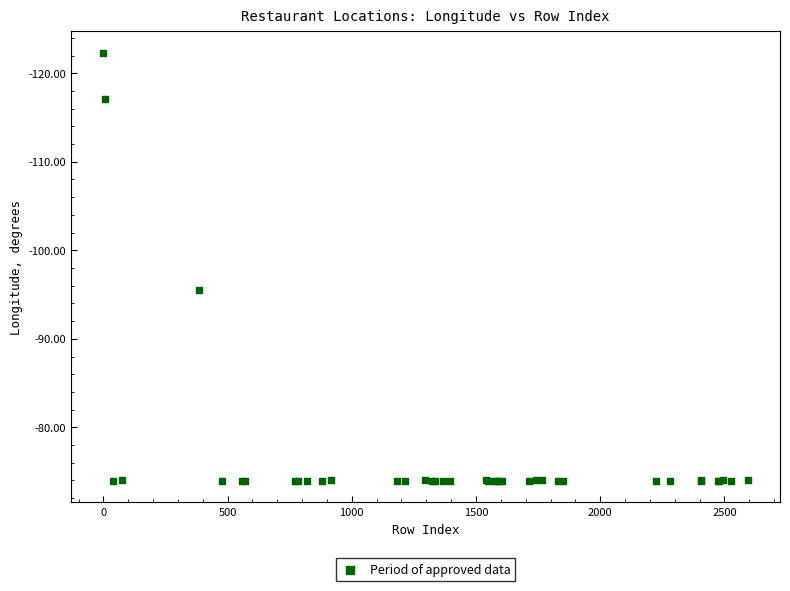

What Y value in the scatter plot is closest to -98?

-95.5